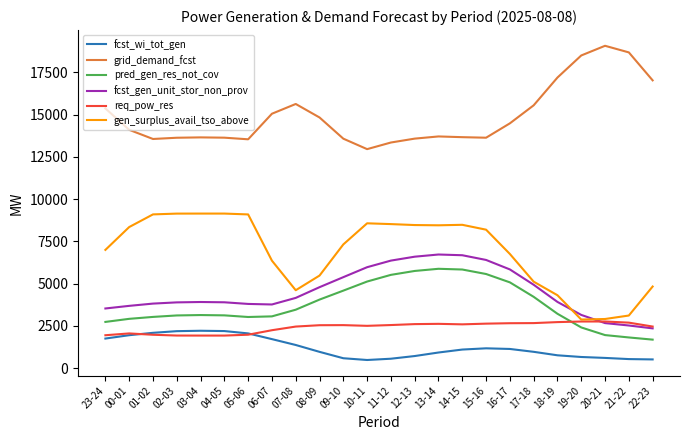

Which series has the largest total across all categories?

grid_demand_fcst